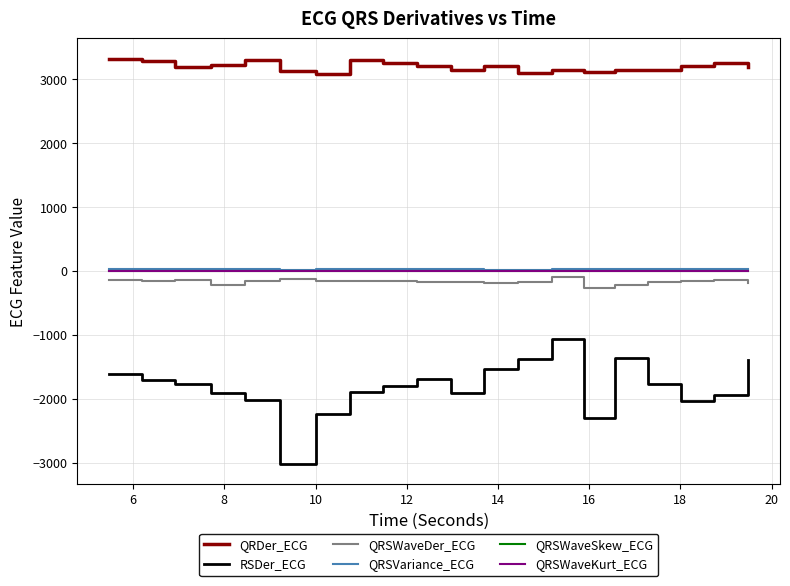

What is the greatest value displayed?

3319.3